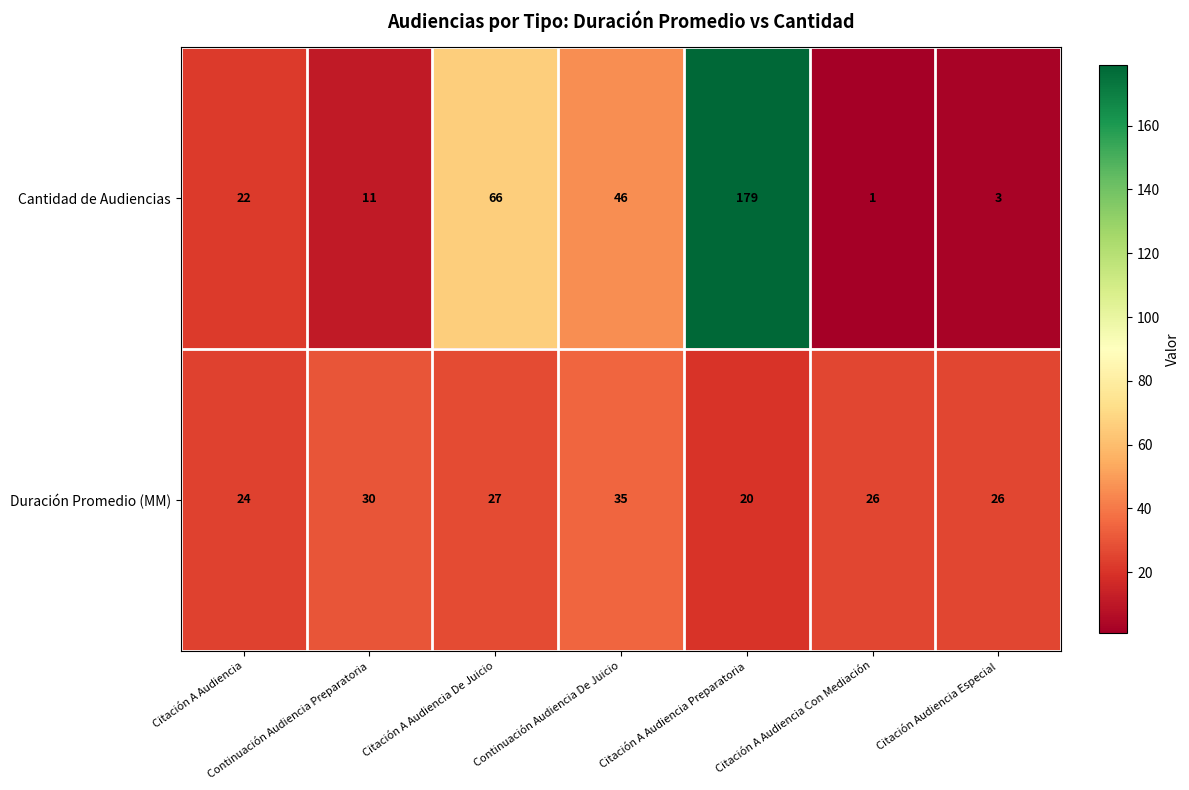

What is the total value across all series at Continuación Audiencia De Juicio?

81